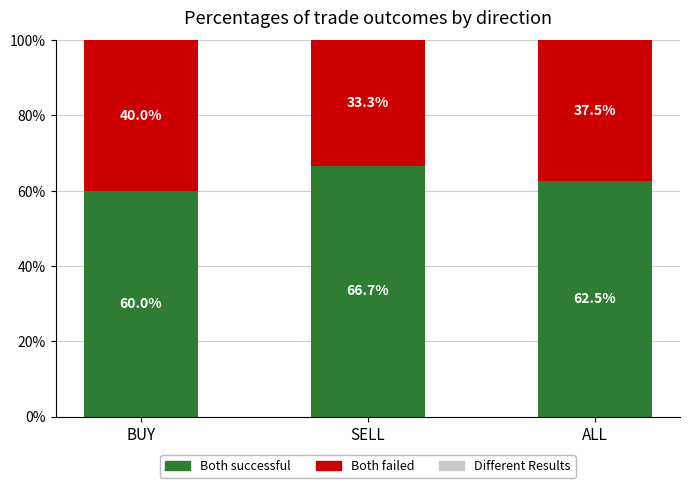

What is the total value across all series at ALL?

100.0